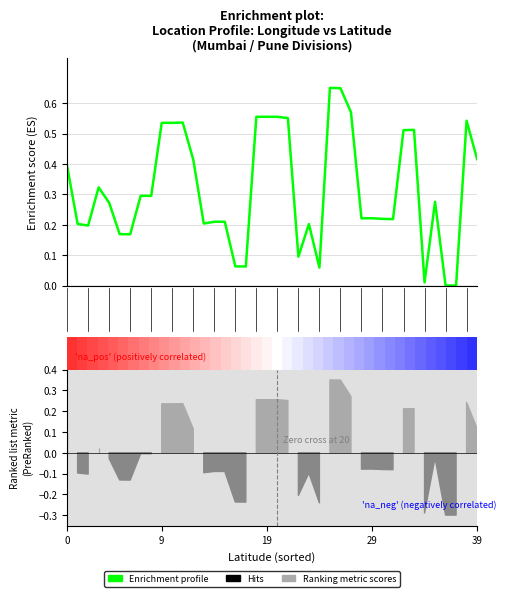

How many series are shown in this chart?

1